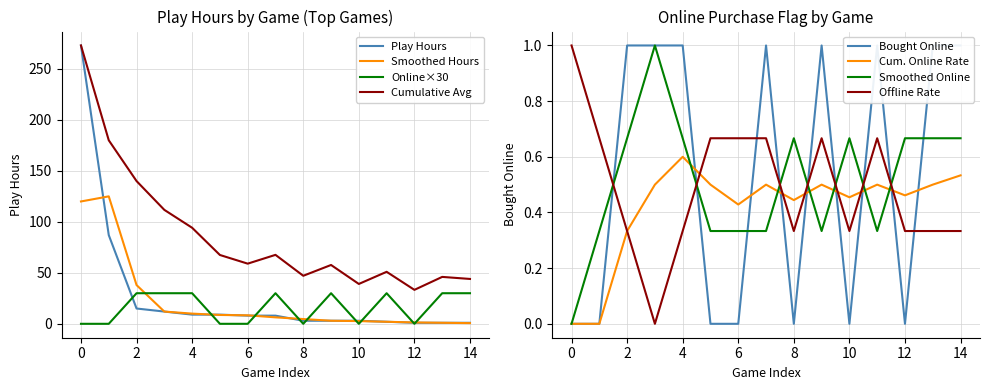

True or false: Cumulative Avg and Online×30 cross at least once.

False